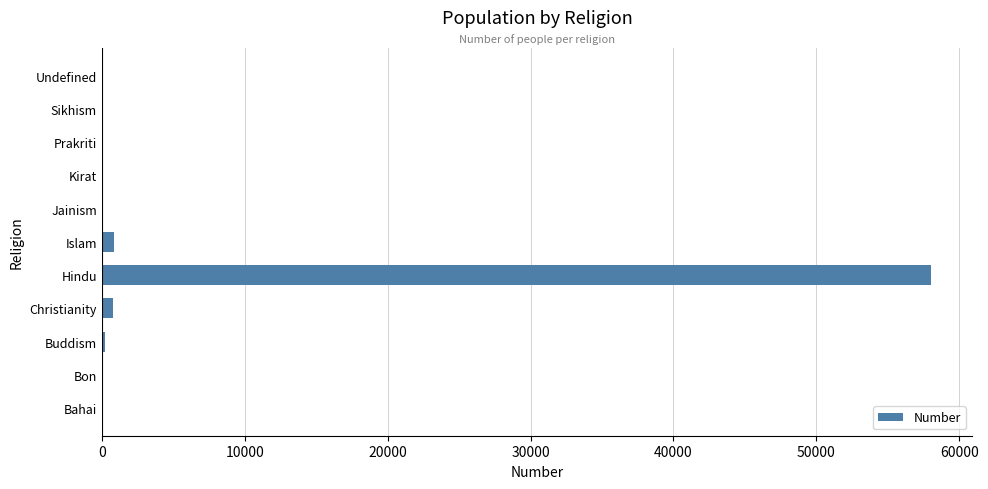

The chart shows a value of 57993 at Hindu. True or false?

True